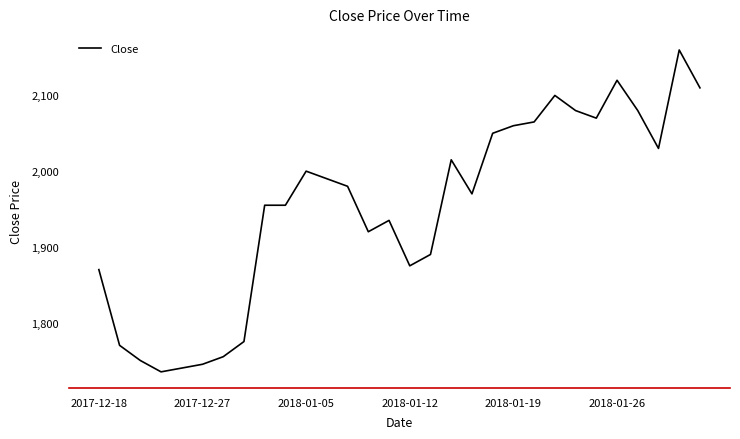

What is the difference between the maximum and minimum values?

425